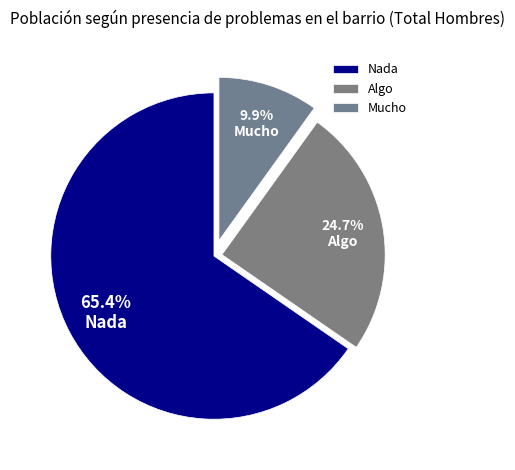

Approximately how many times larger is the value at Algo compared to Nada?

0.4